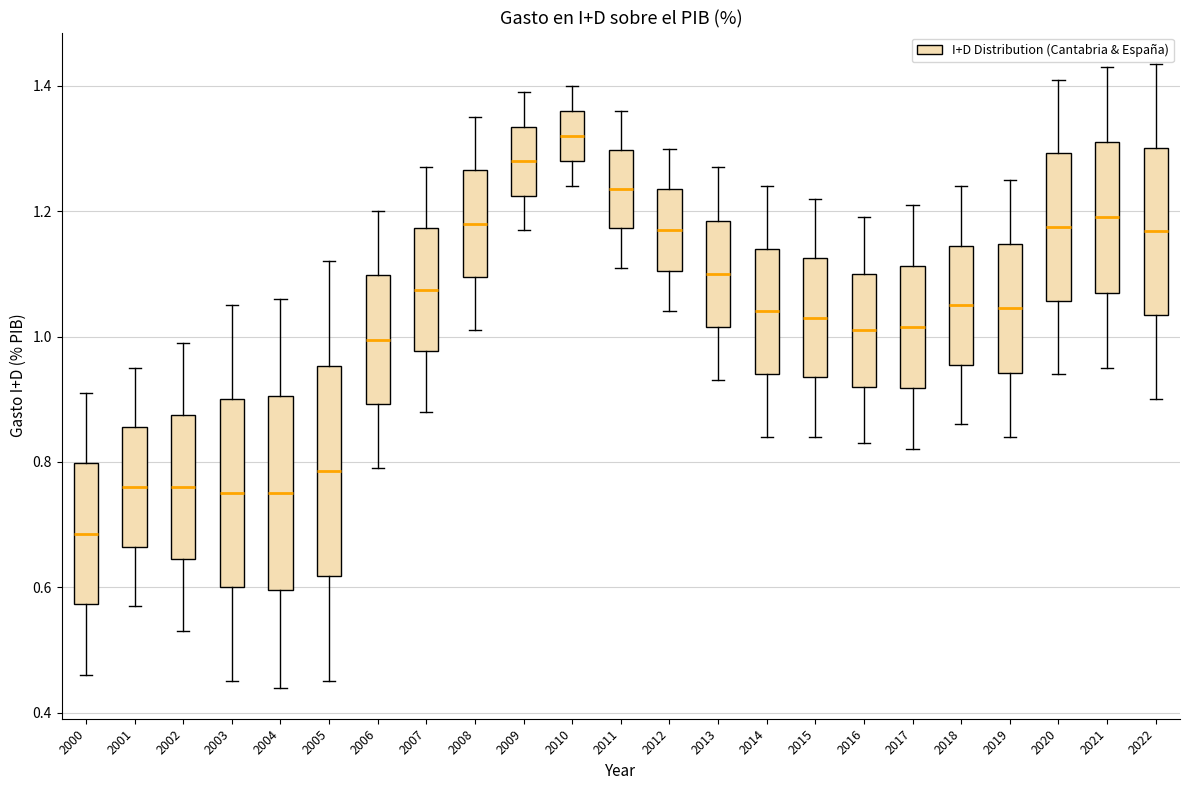

Which box has the lowest median line?

2000